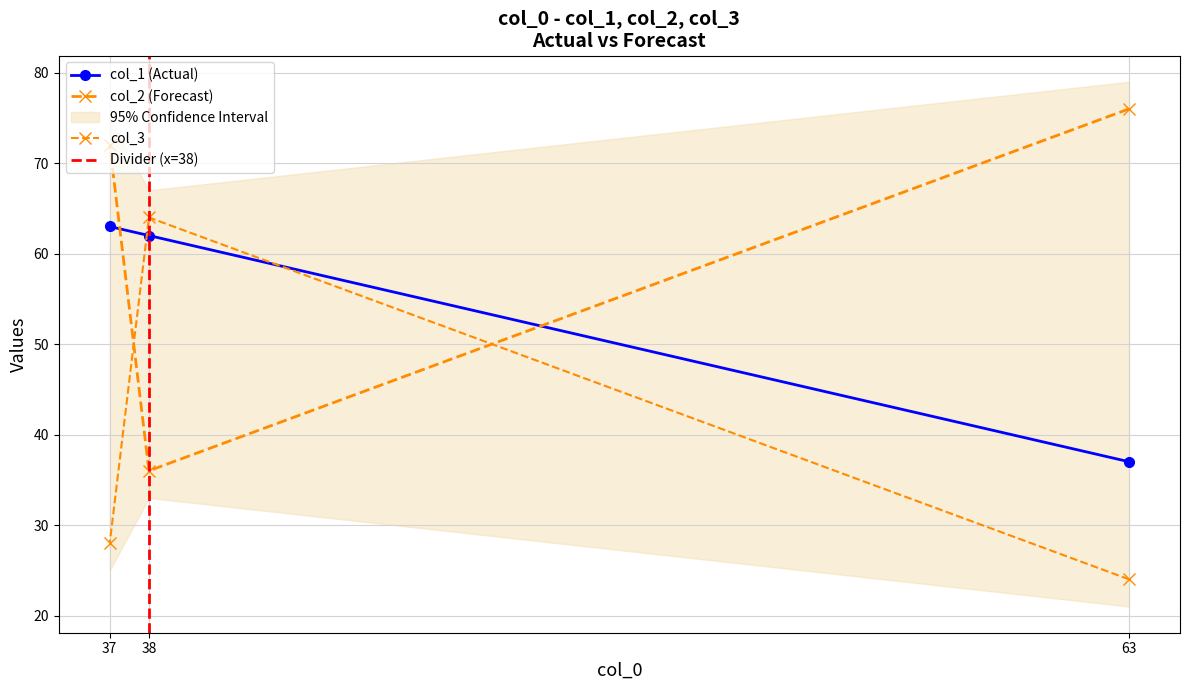

Rank the series by their average value, from lowest to highest.

col_3, col_1, col_2